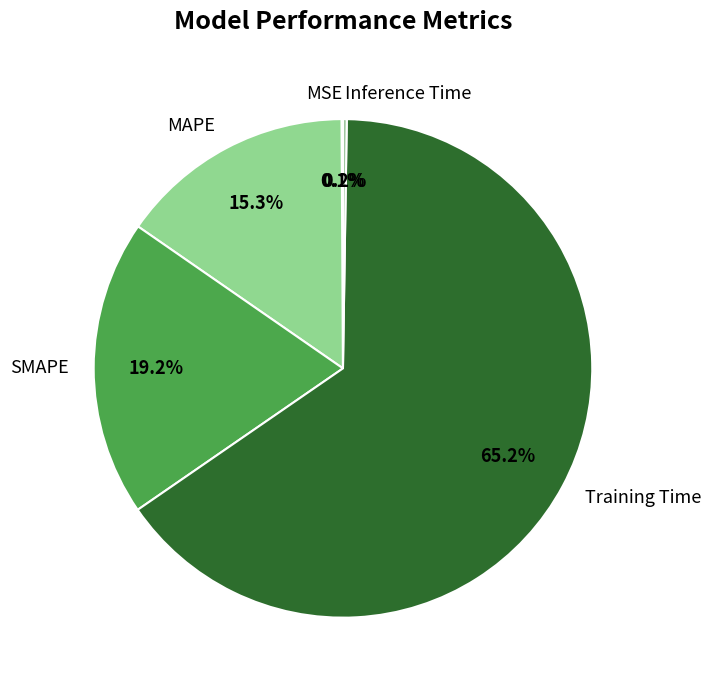

What is the largest slice in the pie chart?

Training Time